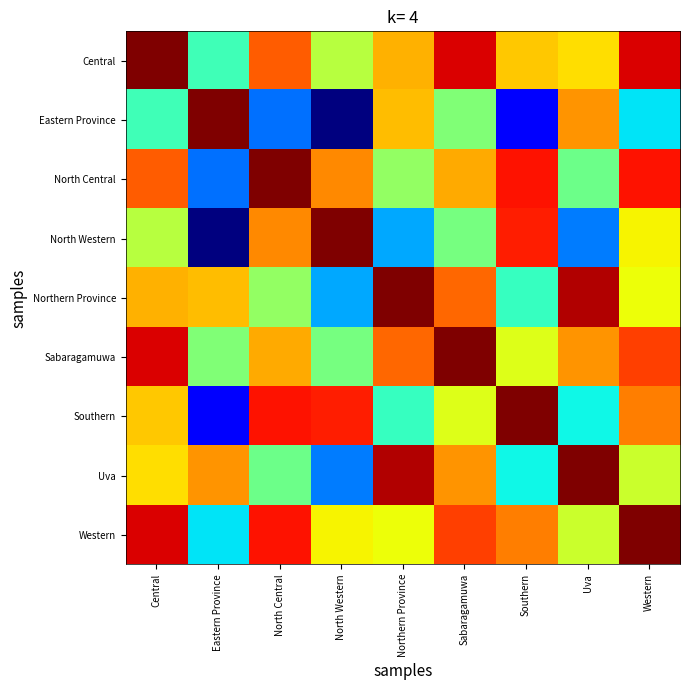

Reading right to left, list all the values displayed in this chart.

Central: Western=0.9	Uva=0.7	Southern=0.7	Sabaragamuwa=0.9	Northern Province=0.7	North Western=0.6	North Central=0.8	Eastern Province=0.4	Central=1.0
Eastern Province: Western=0.3	Uva=0.8	Southern=0.1	Sabaragamuwa=0.5	Northern Province=0.7	North Western=0.0	North Central=0.2	Eastern Province=1.0	Central=0.4
North Central: Western=0.9	Uva=0.5	Southern=0.9	Sabaragamuwa=0.7	Northern Province=0.5	North Western=0.8	North Central=1.0	Eastern Province=0.2	Central=0.8
North Western: Western=0.7	Uva=0.2	Southern=0.9	Sabaragamuwa=0.5	Northern Province=0.3	North Western=1.0	North Central=0.8	Eastern Province=0.0	Central=0.6
Northern Province: Western=0.6	Uva=1.0	Southern=0.4	Sabaragamuwa=0.8	Northern Province=1.0	North Western=0.3	North Central=0.5	Eastern Province=0.7	Central=0.7
Sabaragamuwa: Western=0.8	Uva=0.8	Southern=0.6	Sabaragamuwa=1.0	Northern Province=0.8	North Western=0.5	North Central=0.7	Eastern Province=0.5	Central=0.9
Southern: Western=0.8	Uva=0.4	Southern=1.0	Sabaragamuwa=0.6	Northern Province=0.4	North Western=0.9	North Central=0.9	Eastern Province=0.1	Central=0.7
Uva: Western=0.6	Uva=1.0	Southern=0.4	Sabaragamuwa=0.8	Northern Province=1.0	North Western=0.2	North Central=0.5	Eastern Province=0.8	Central=0.7
Western: Western=1.0	Uva=0.6	Southern=0.8	Sabaragamuwa=0.8	Northern Province=0.6	North Western=0.7	North Central=0.9	Eastern Province=0.3	Central=0.9